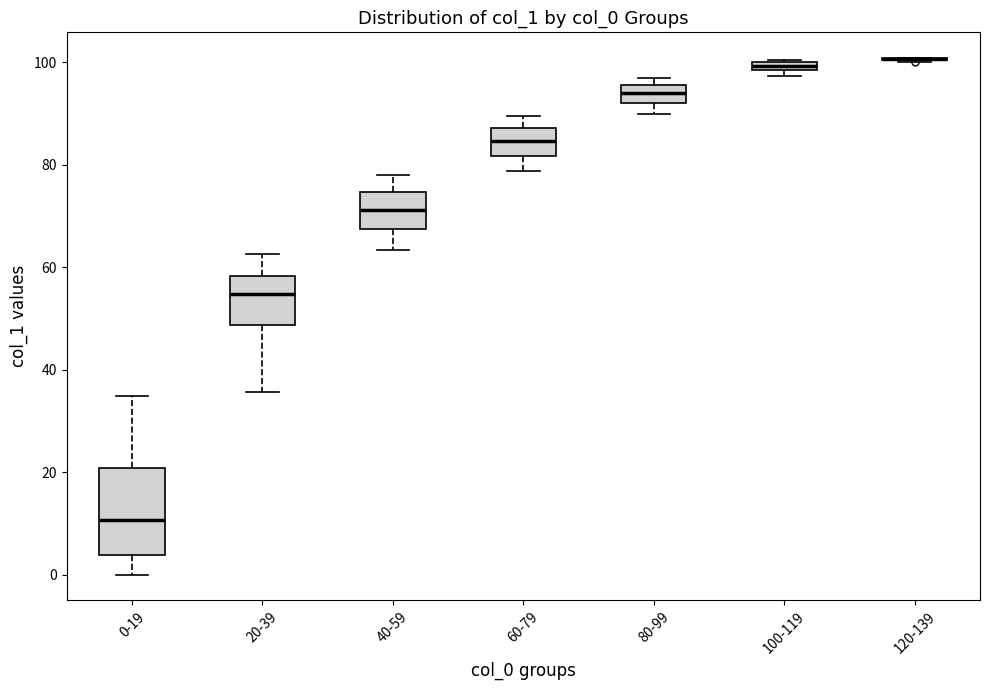

Which box is the tallest, from its lower edge to its upper edge?

0-19